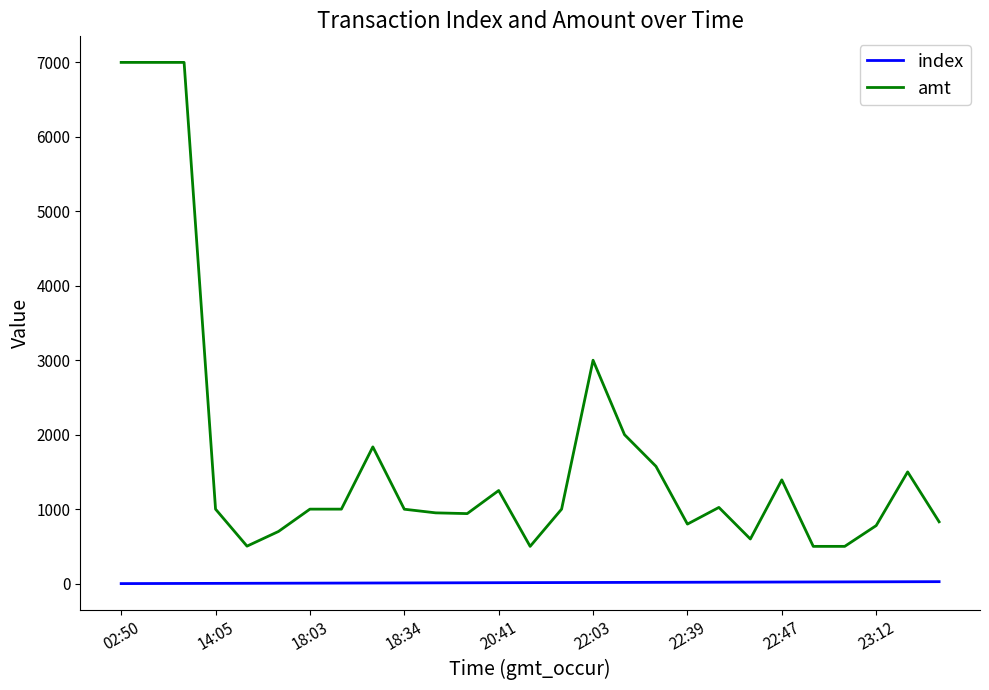

What are all the series names shown in the legend?

index, amt